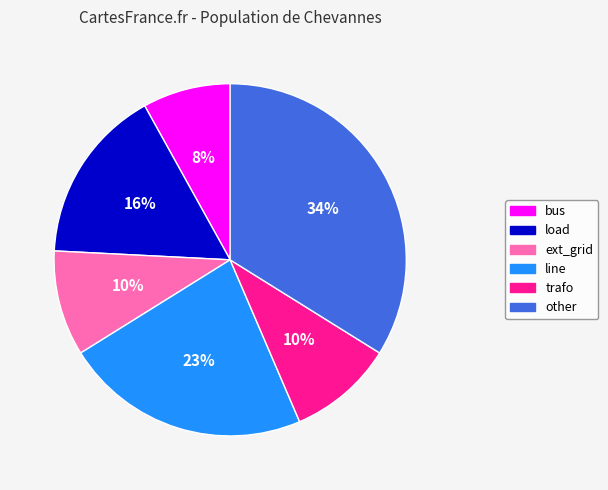

Which slice is the smallest?

bus